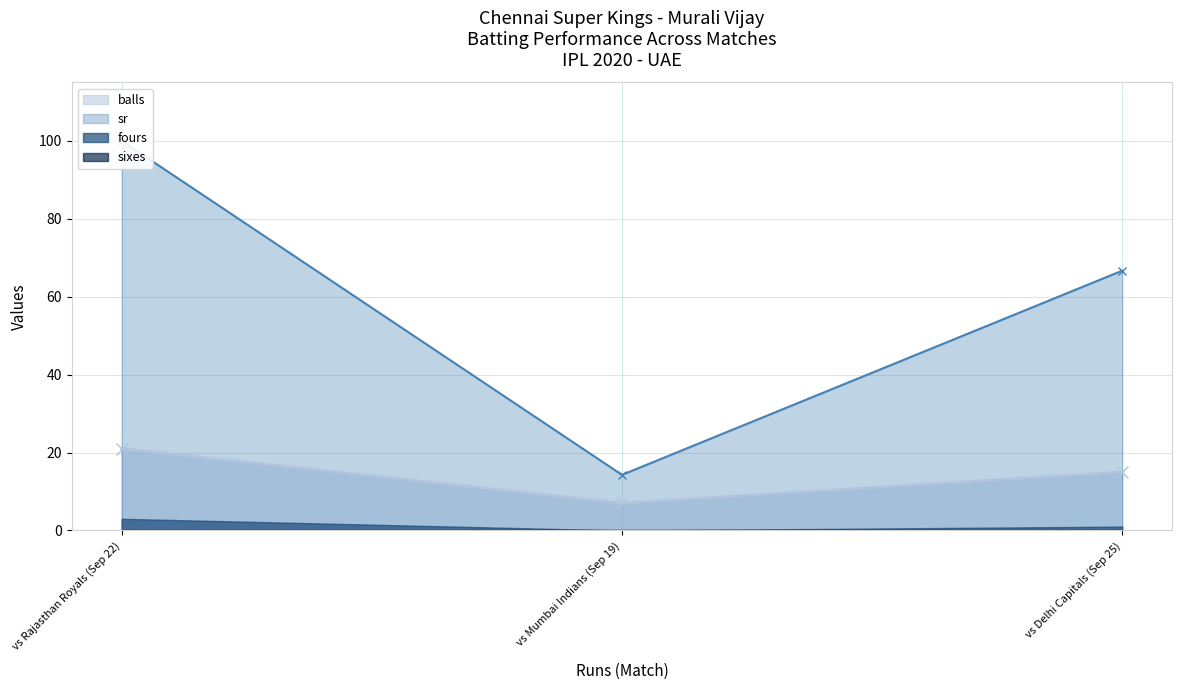

At which label does balls reach its peak?

vs Rajasthan Royals (Sep 22)